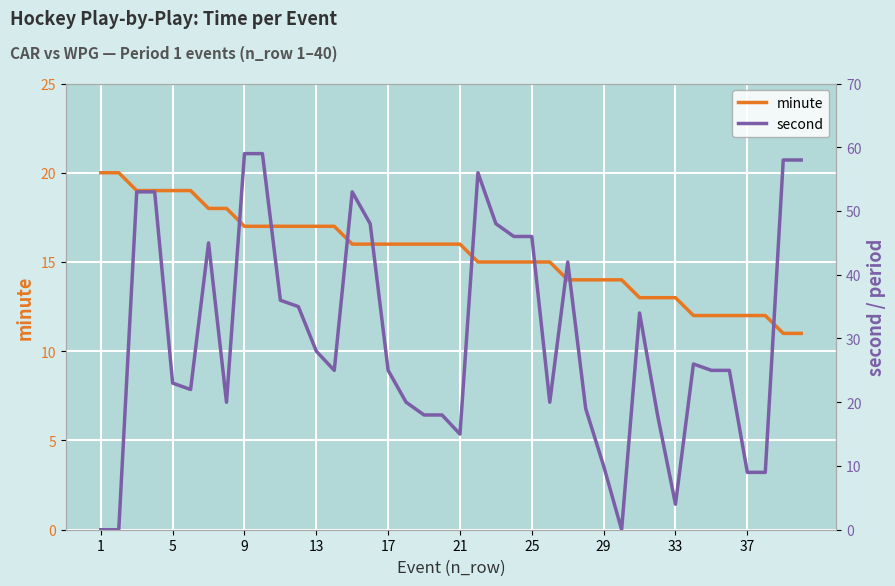

How many categories are shown in the chart?

40